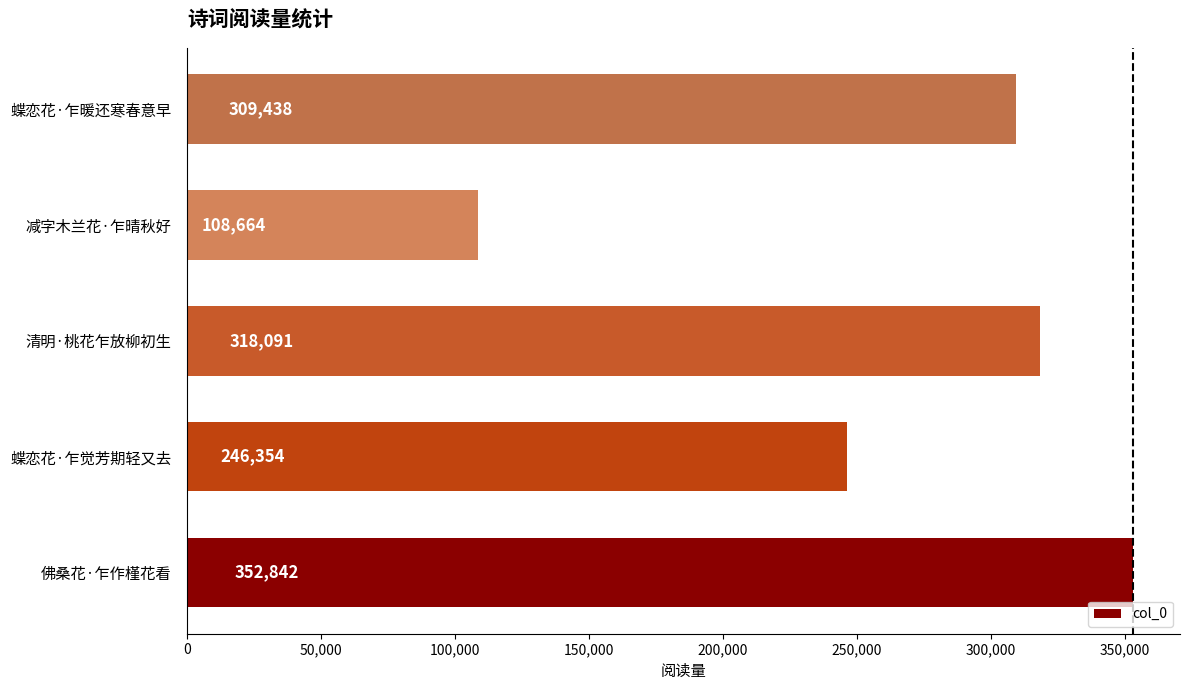

List the labels in order of value, largest first.

佛桑花·乍作槿花看, 清明·桃花乍放柳初生, 蝶恋花·乍暖还寒春意早, 蝶恋花·乍觉芳期轻又去, 减字木兰花·乍晴秋好